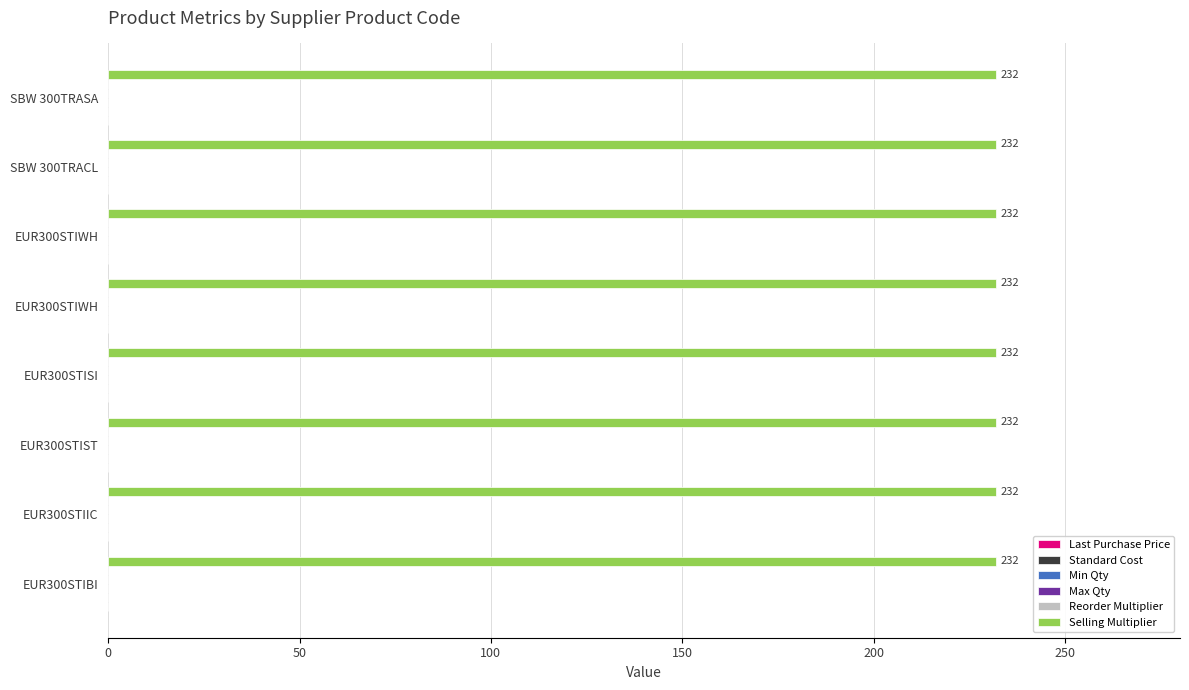

Count the number of data series in this chart.

6